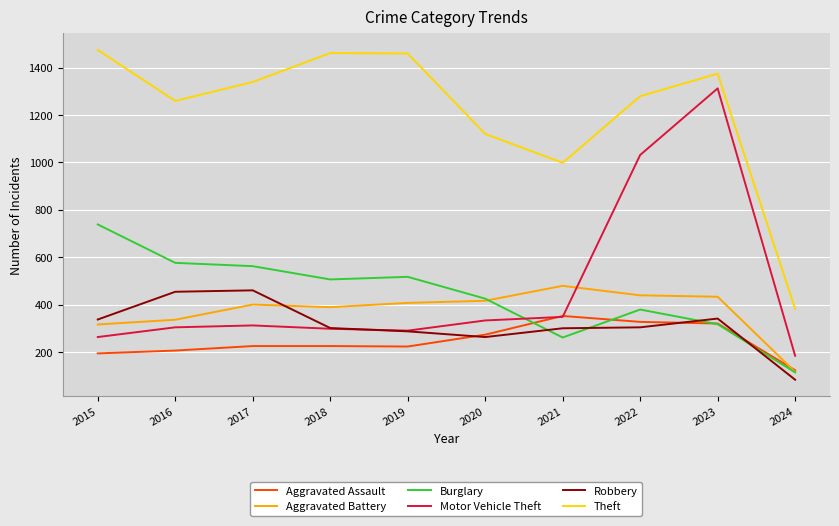

Which category has the highest value across all series?

2015